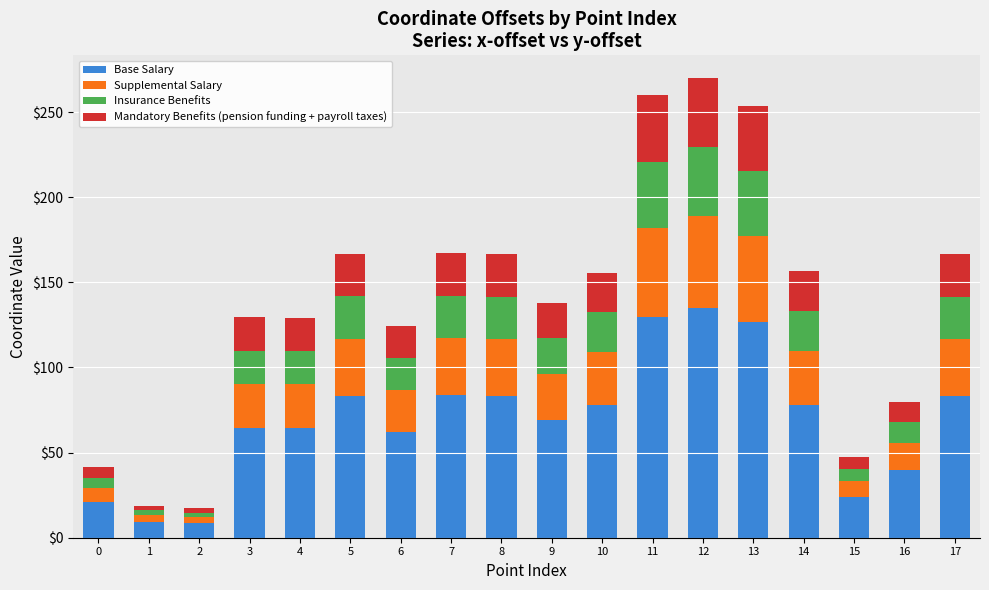

What is the highest value of the Base Salary series?

134.9